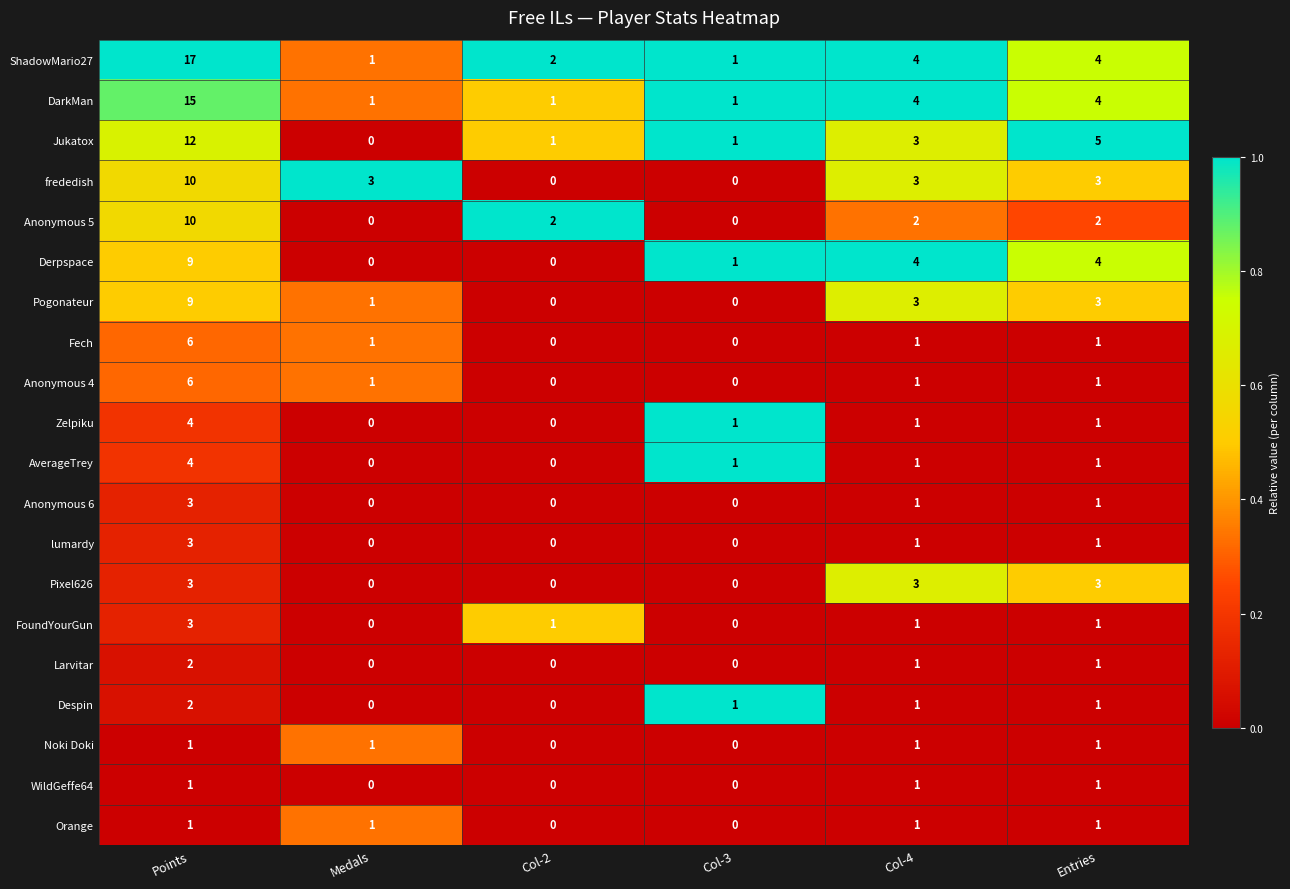

True or false: Pixel626 has a value of -2 at Medals.

False